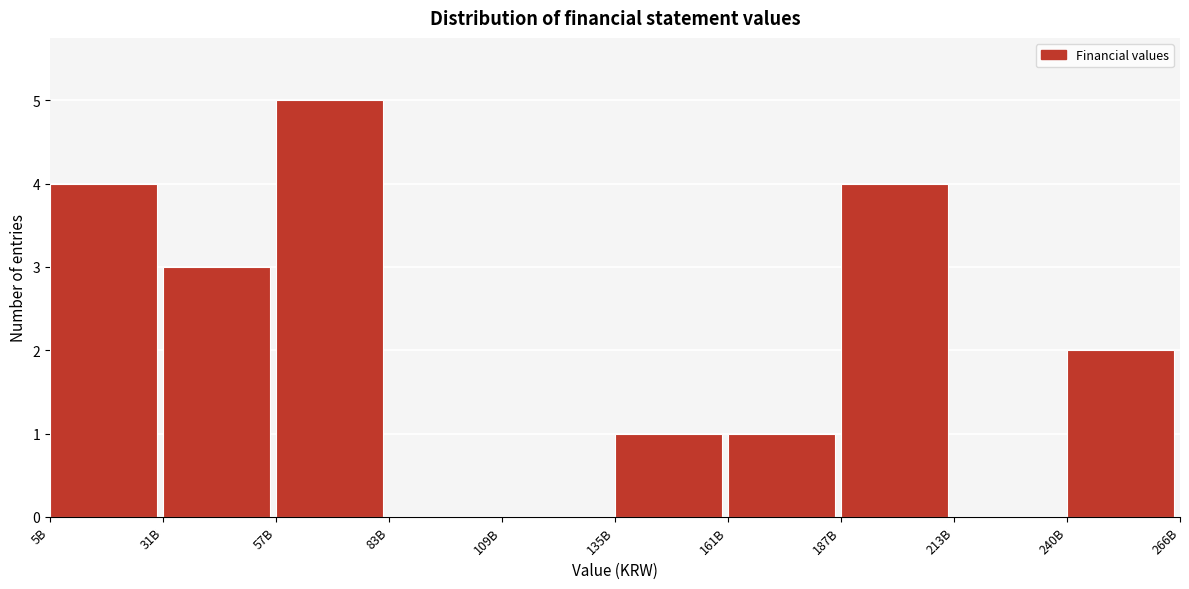

Reading right to left, what are all the values shown in this chart?

240B=2	213B=0	187B=4	161B=1	135B=1	109B=0	83B=0	57B=5	31B=3	5B=4